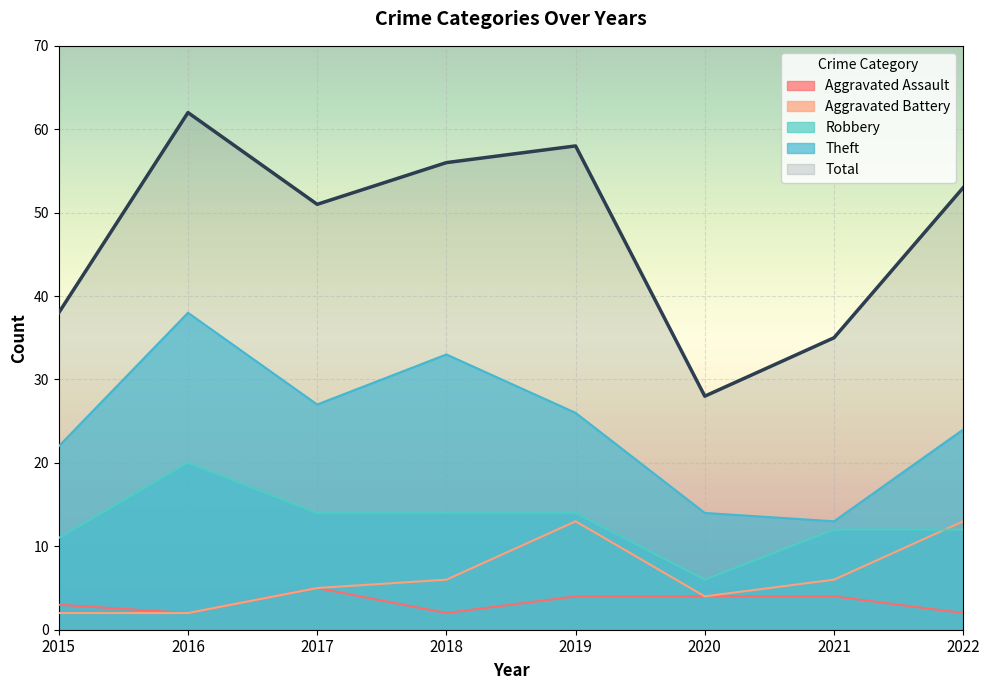

The Aggravated Battery series shows 13 at 2022. True or false?

True